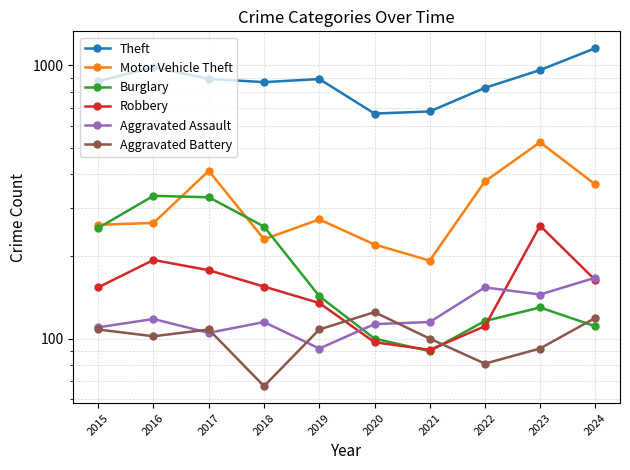

What is the value of the Aggravated Battery point at the 2nd from the left?

102